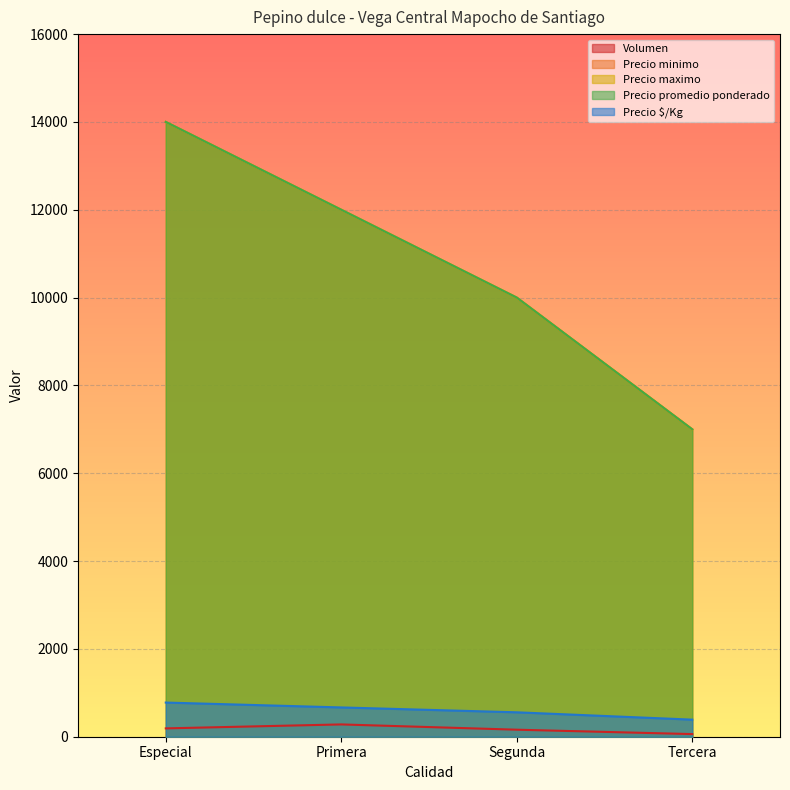

True or false: Precio $/Kg and Precio minimo cross at least once.

False